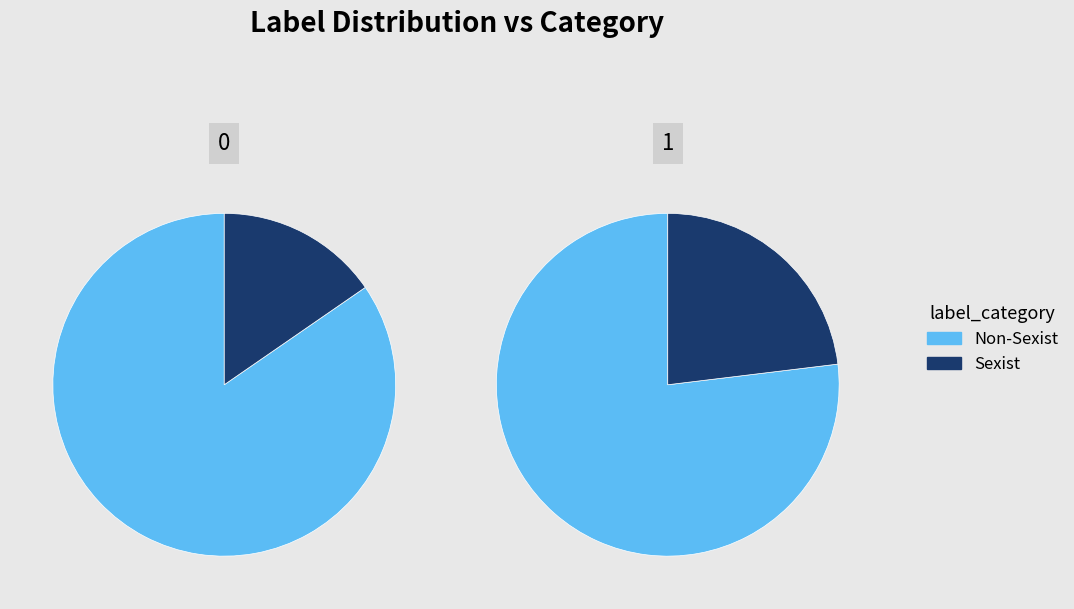

What is the majority slice?

Non-Sexist